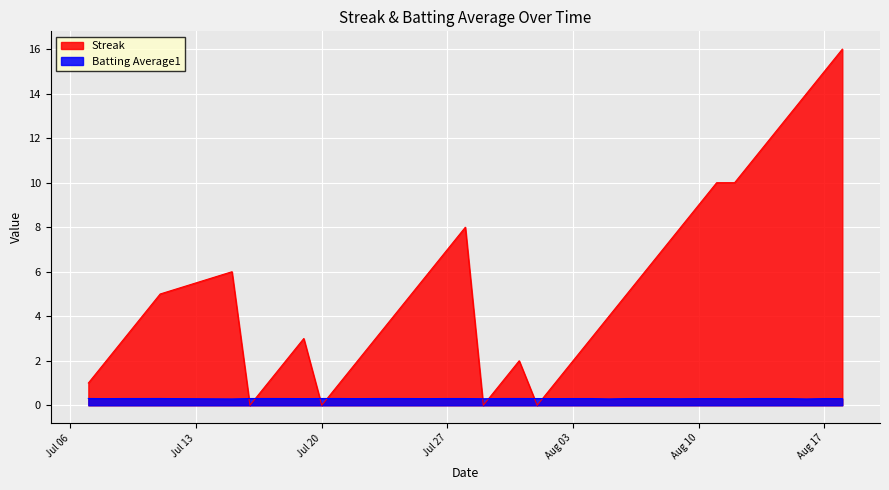

List the series in order of their peak value, highest first.

Streak, Batting Average1